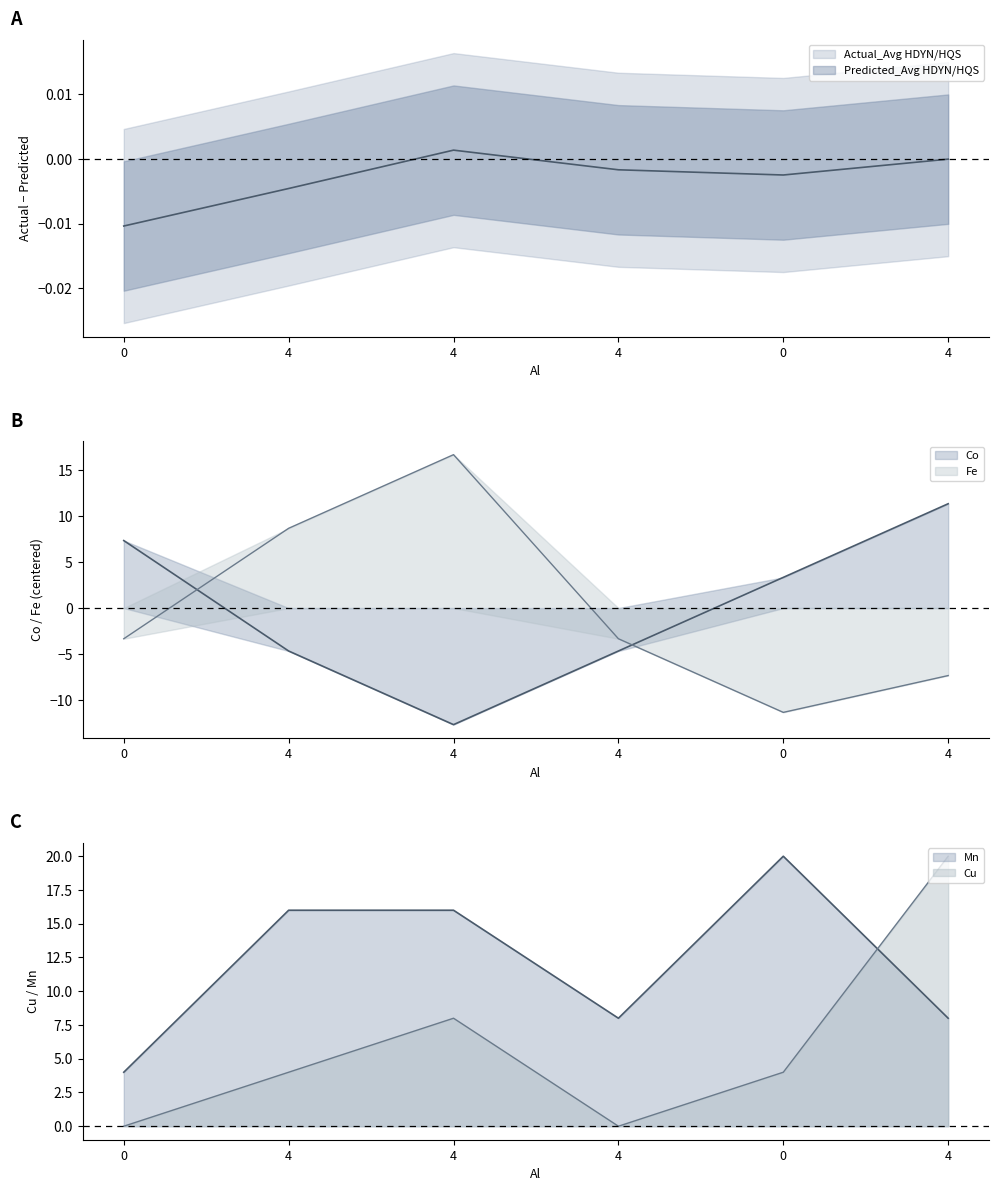

Does the chart have visible grid lines?

No